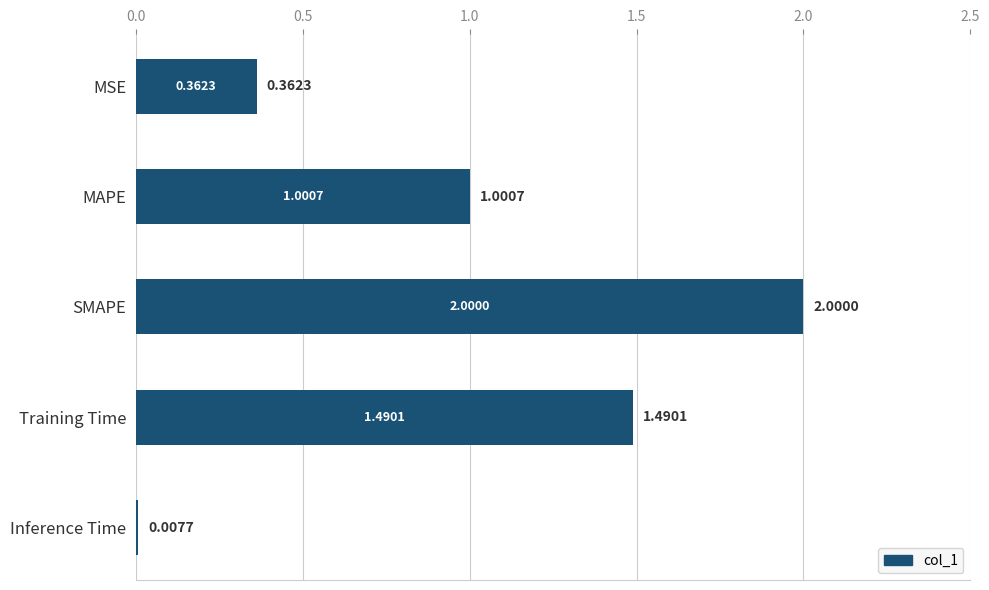

Which category has the lowest value across all series?

Inference Time